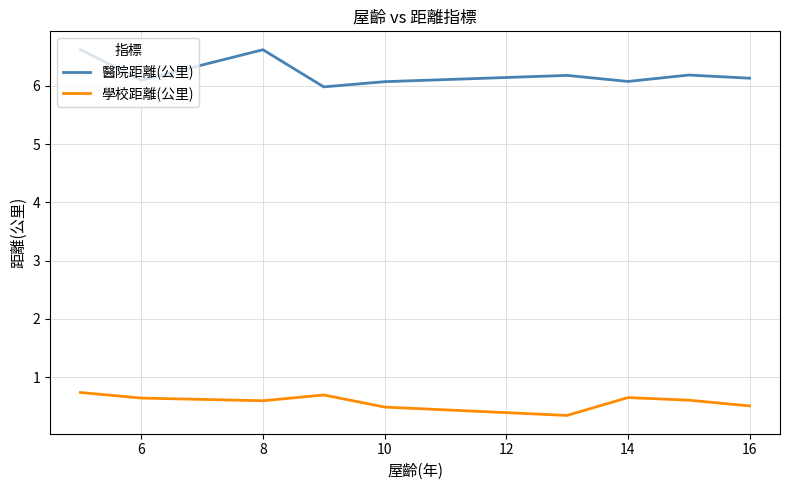

What is the difference between the maximum and minimum values in the 學校距離(公里) series?

0.4